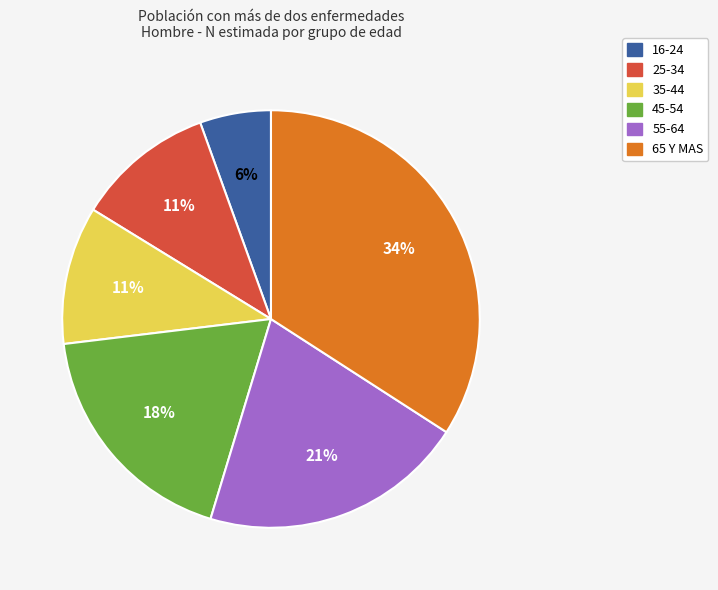

What percentage is the 25-34 slice, to the nearest percent?

11%